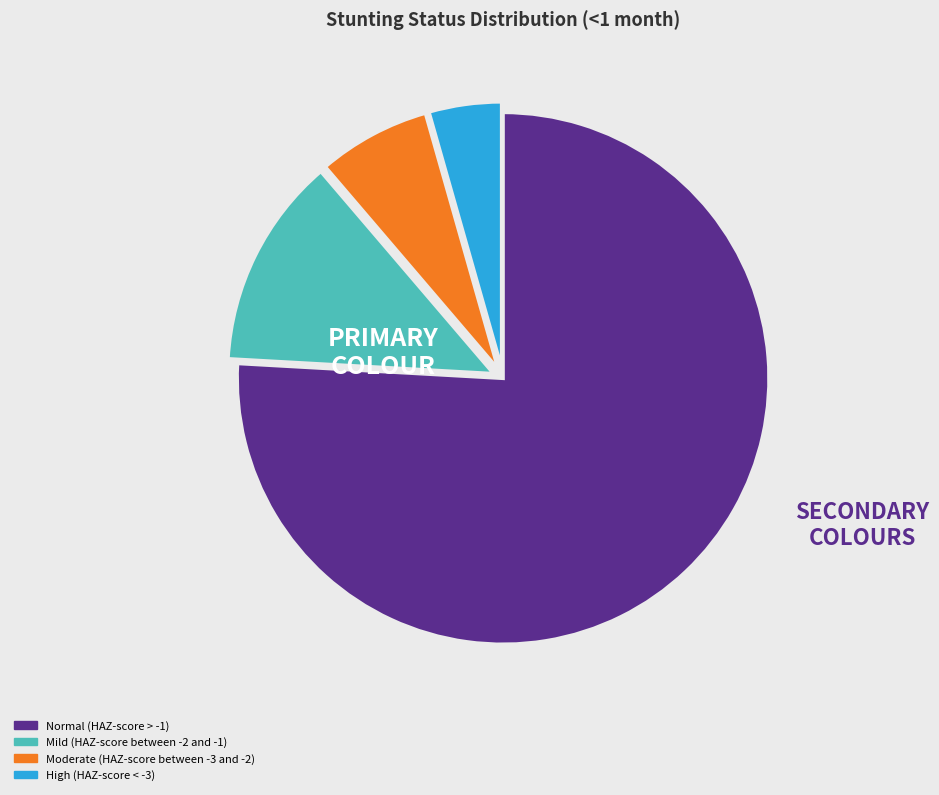

Is the sum of Mild (HAZ-score between -2 and -1) and Moderate (HAZ-score between -3 and -2) greater than half?

No